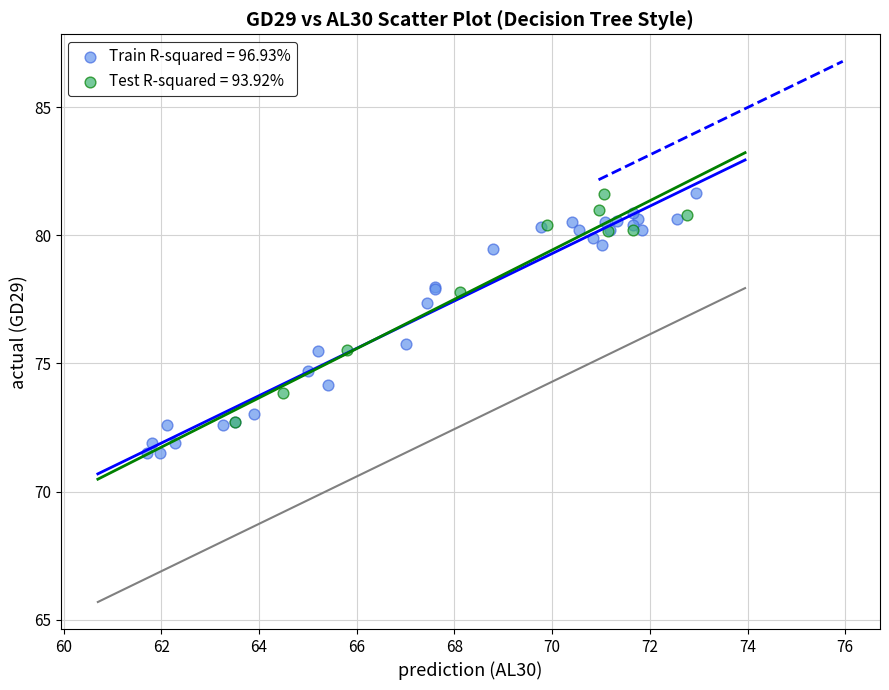

Which series reaches the minimum Y coordinate?

Train R-squared = 96.93%